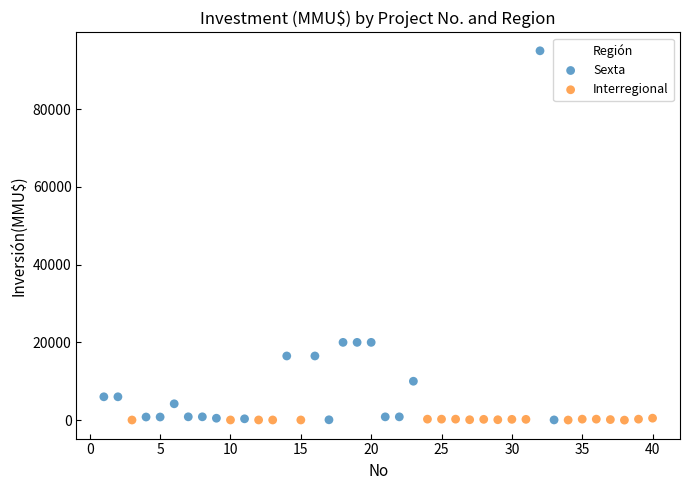

Which series contains the highest Y value?

Sexta